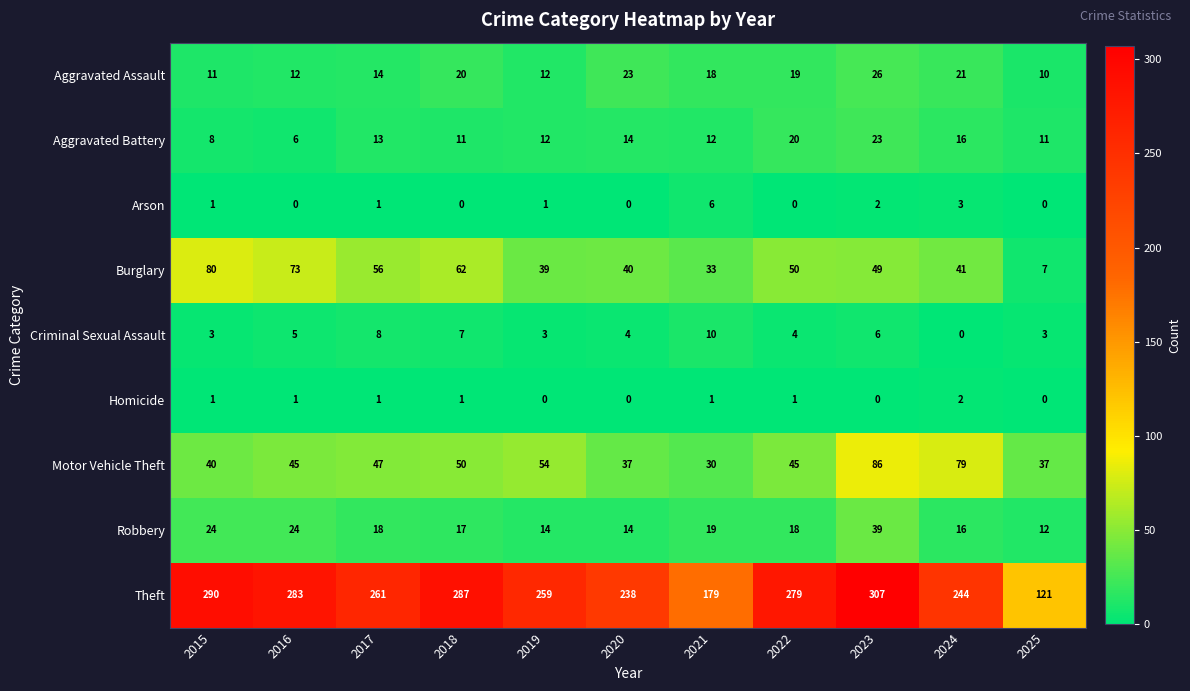

Where does the Robbery series first go above 18?

2015